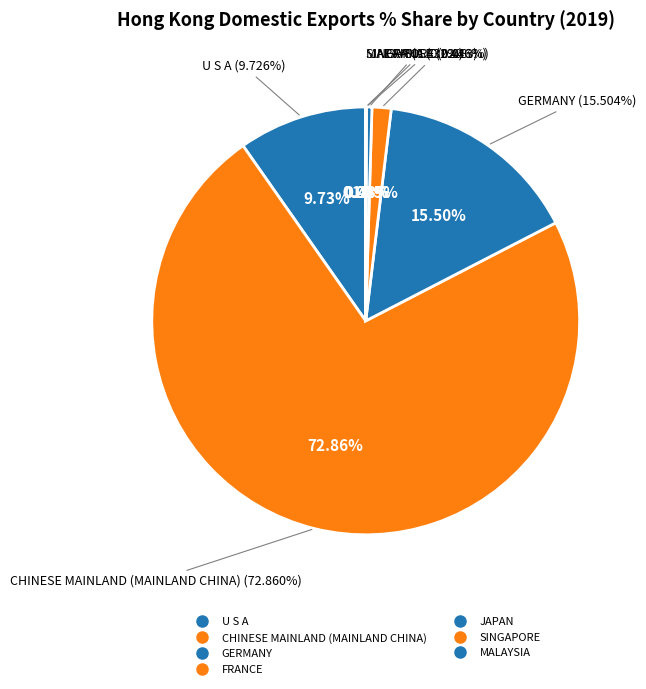

How many segments does this pie chart have?

7